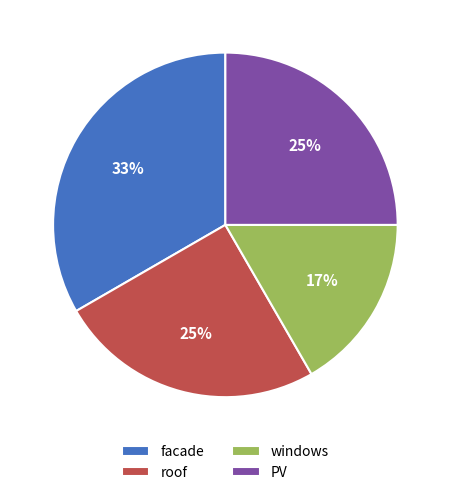

To the nearest percent, what percentage of the pie is windows?

17%